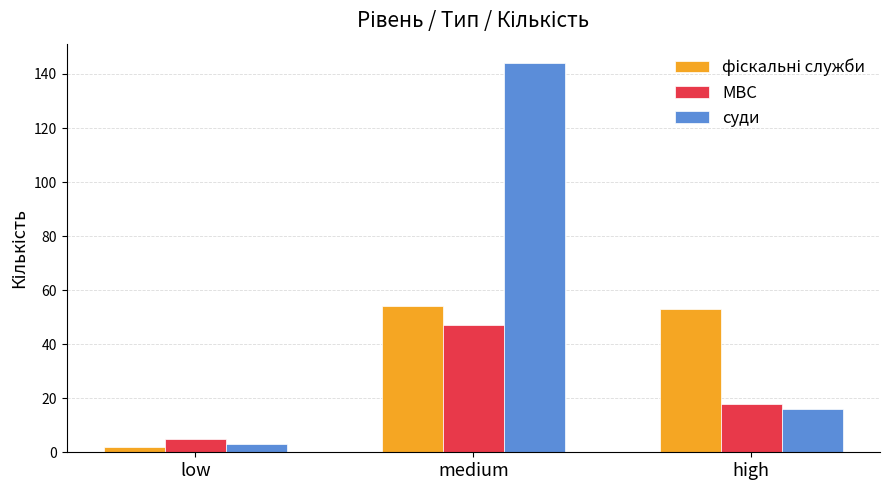

Does the chart contain stacked bars?

No